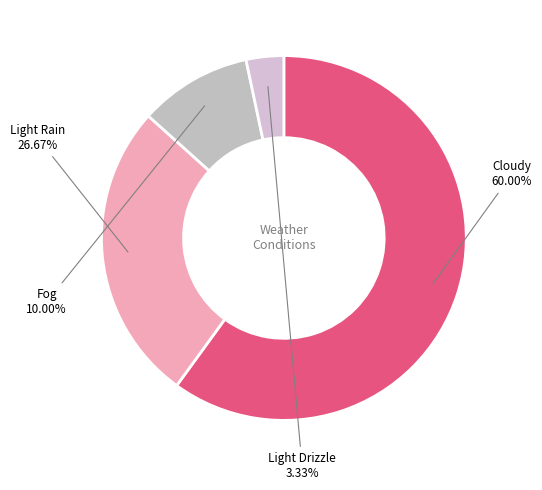

How many segments does this pie chart have?

4